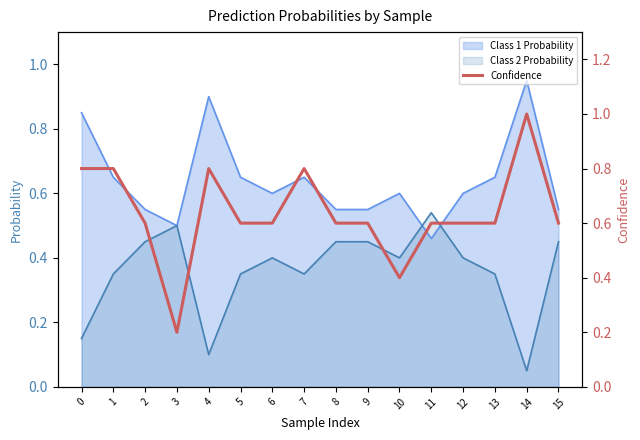

Which category has the highest value in the Class 1 Probability series?

14